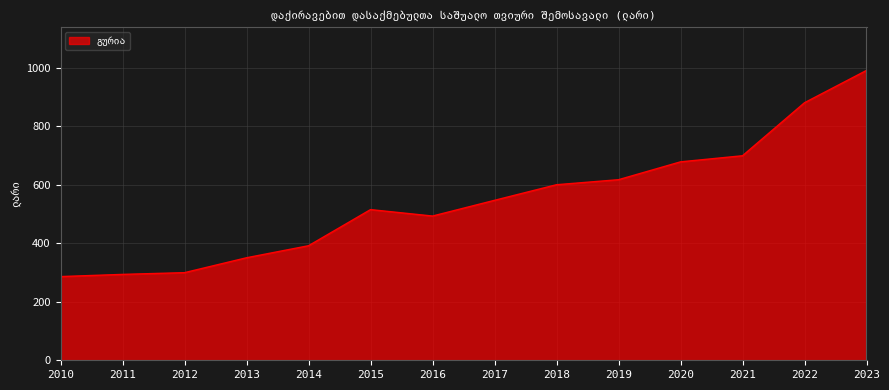

The chart shows a value of 547.1 at 2017. True or false?

True